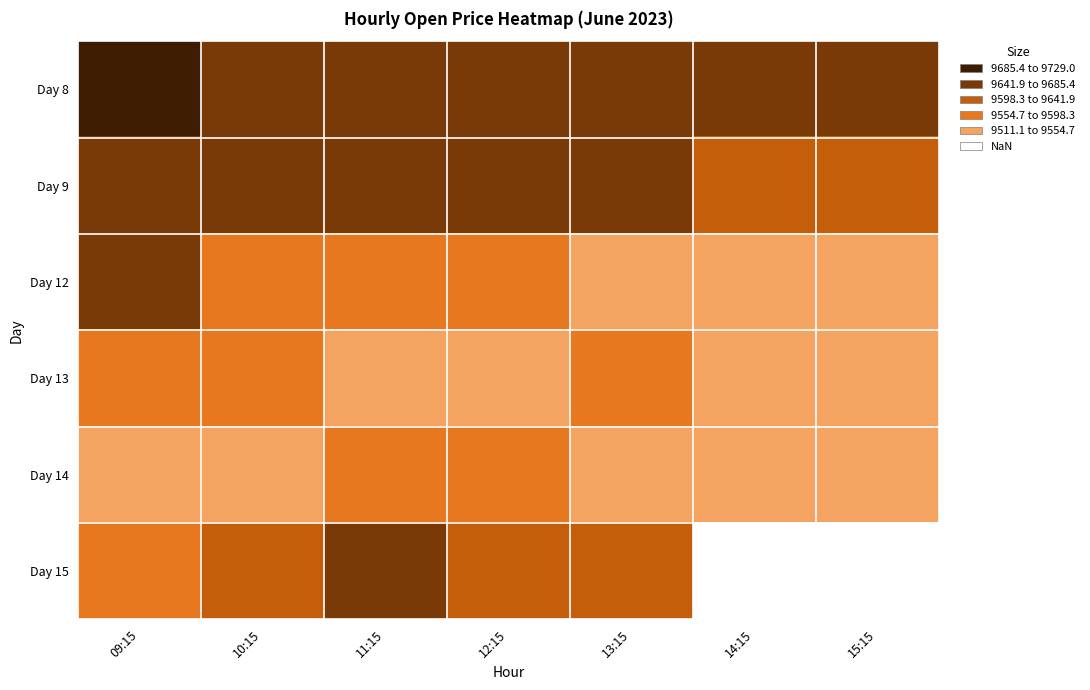

The Day 14 series shows 9525.0 at 09:15. True or false?

True